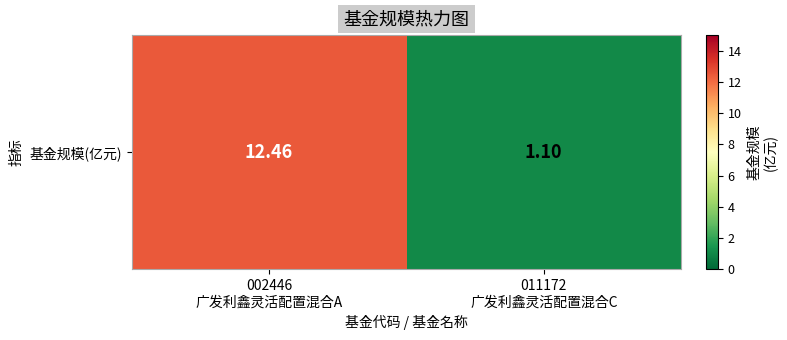

What is the change in value from 002446
广发利鑫灵活配置混合A to 011172
广发利鑫灵活配置混合C?

-11.4